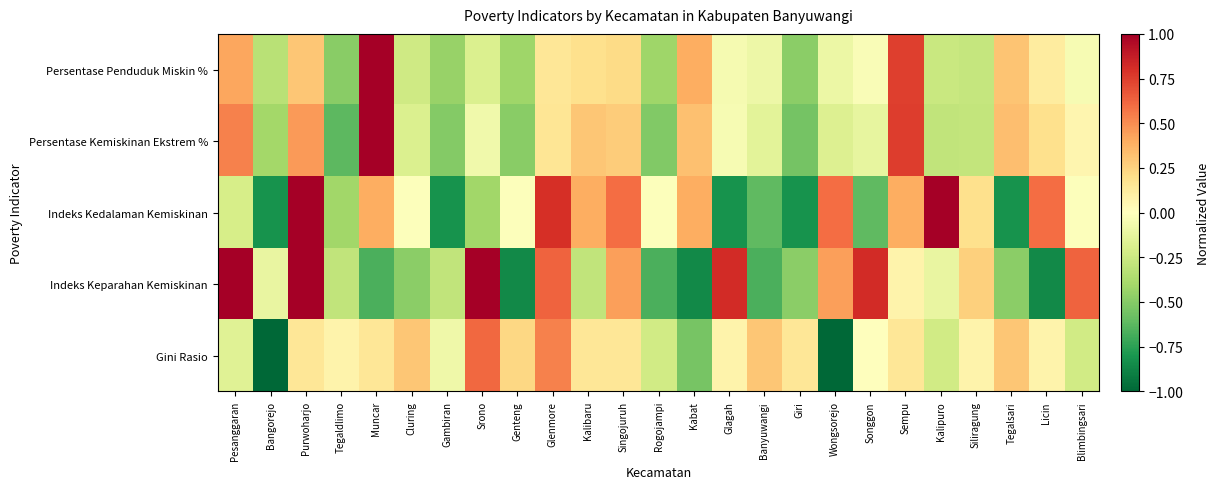

What is the total value across all series at Cluring?

-0.6